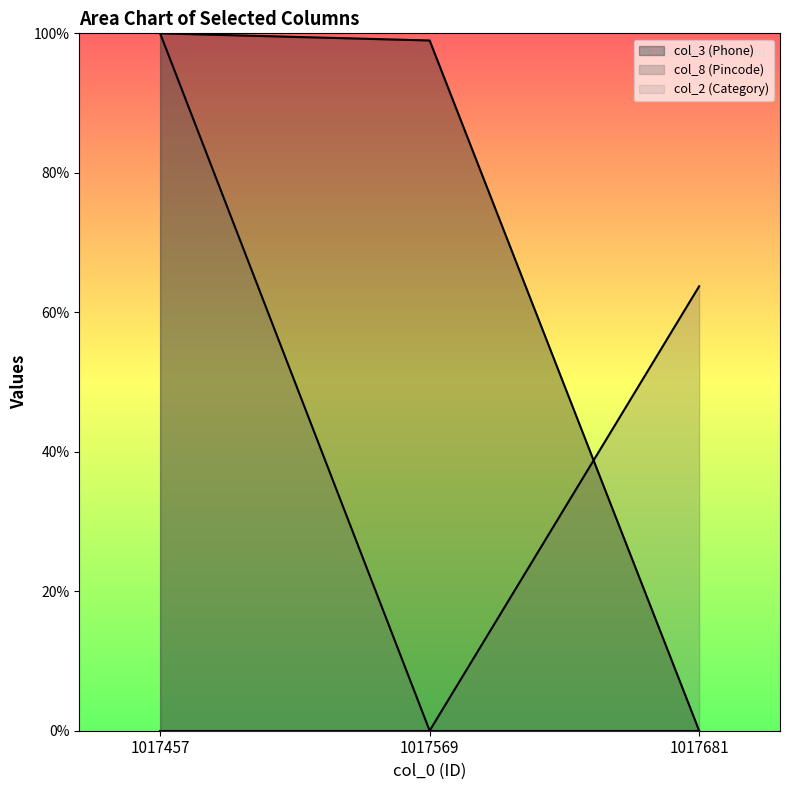

Reading left to right, list all the values displayed in this chart.

col_3 (Phone): 1017457=100.0	1017569=99.0	1017681=0.0
col_8 (Pincode): 1017457=100.0	1017569=0.0	1017681=63.7